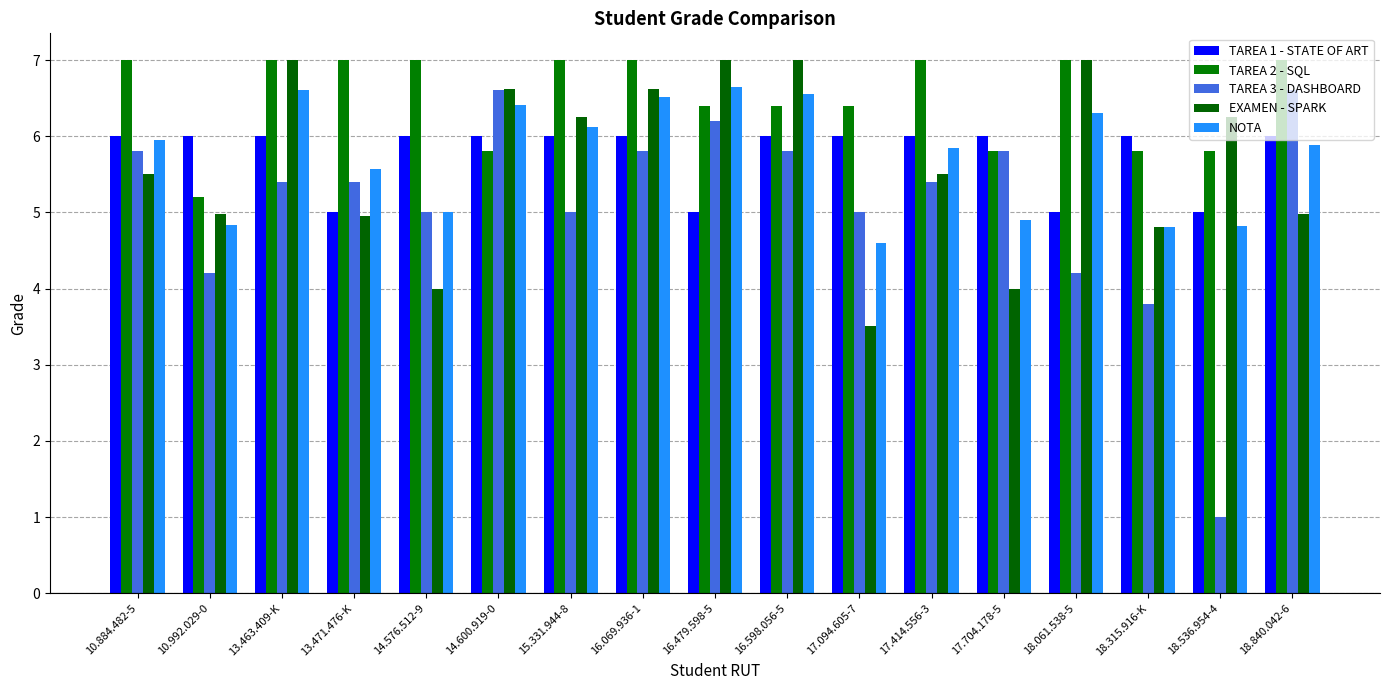

At which label does TAREA 1 - STATE OF ART reach its peak?

10.884.482-5